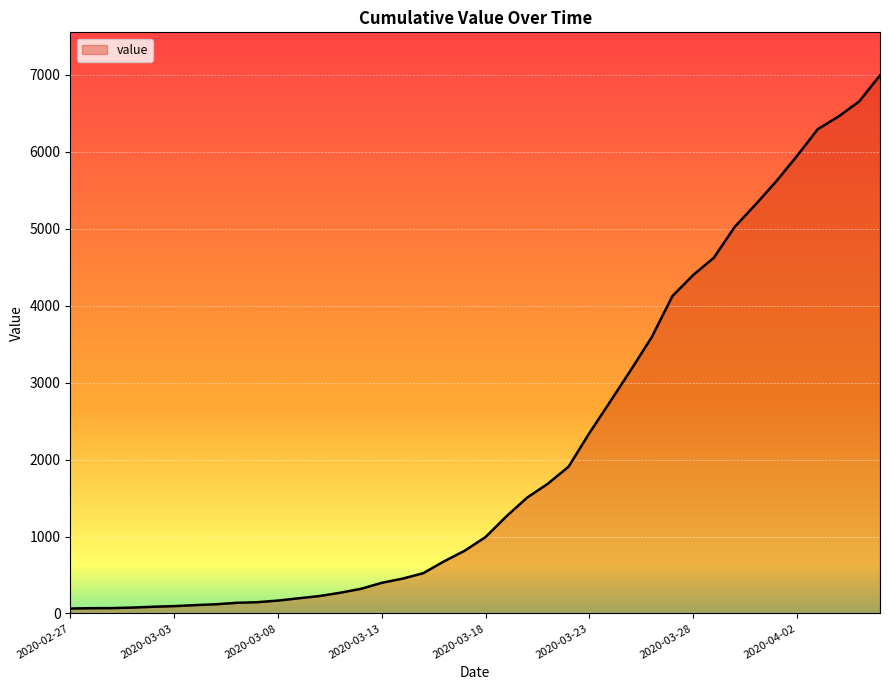

How many lines are shown in the chart?

1